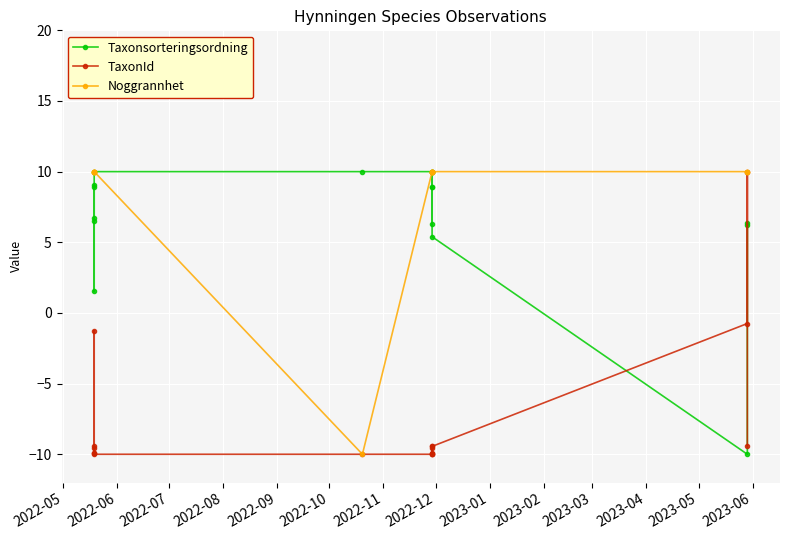

Which label corresponds to the largest value in the chart?

2022-10